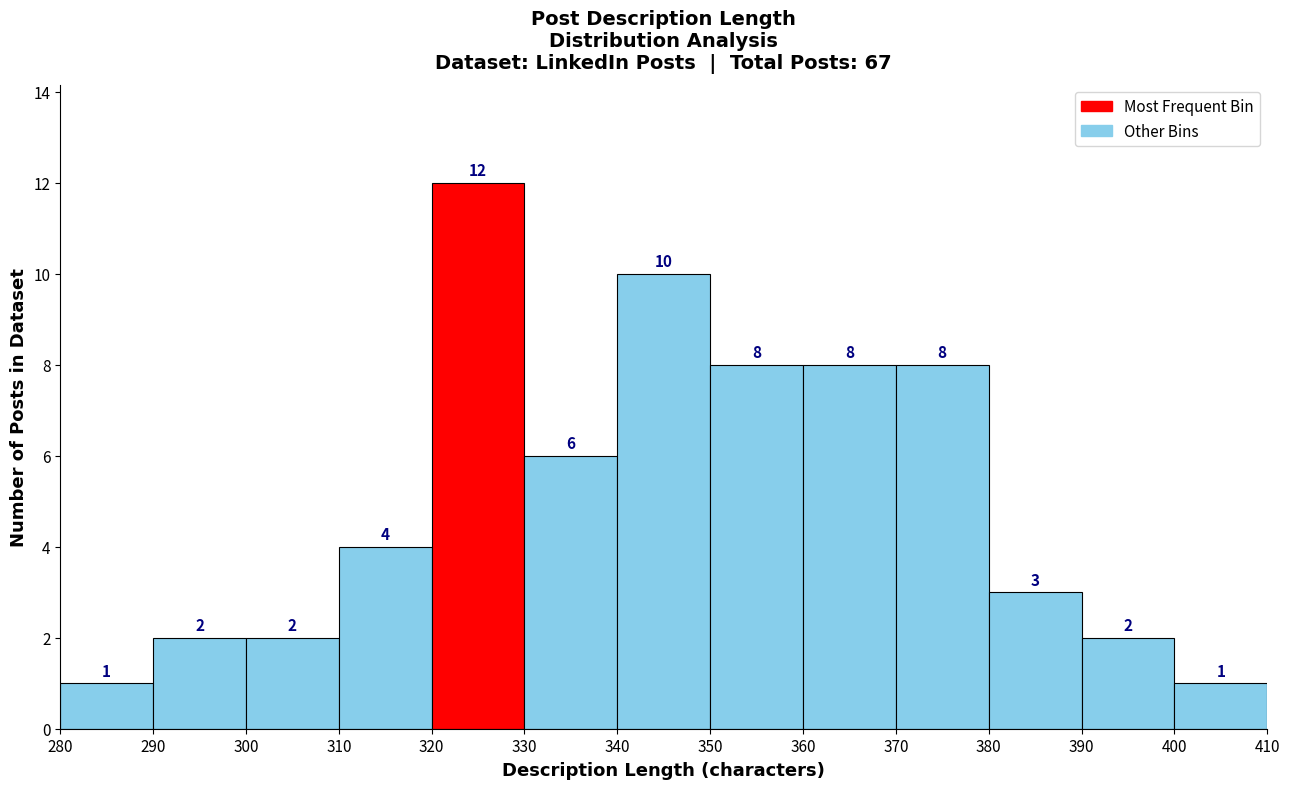

What is the height of the bar covering 350 to 360 on the x-axis?

8